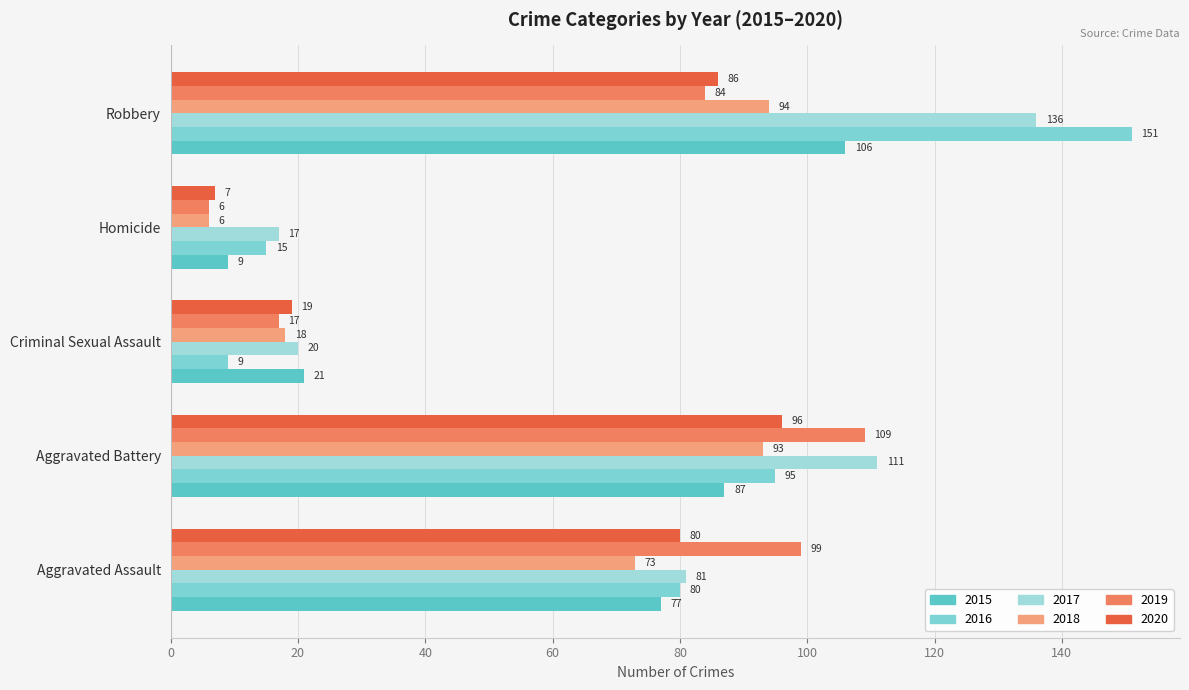

What is the total value across all series at Criminal Sexual Assault?

104